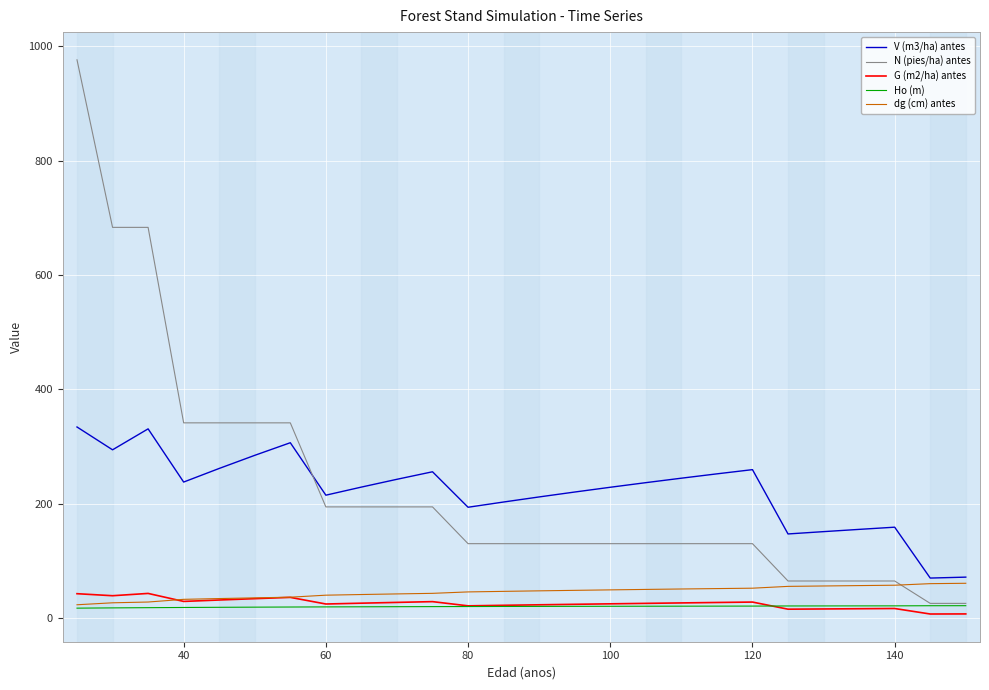

True or false: G (m2/ha) antes and V (m3/ha) antes cross at least once.

False